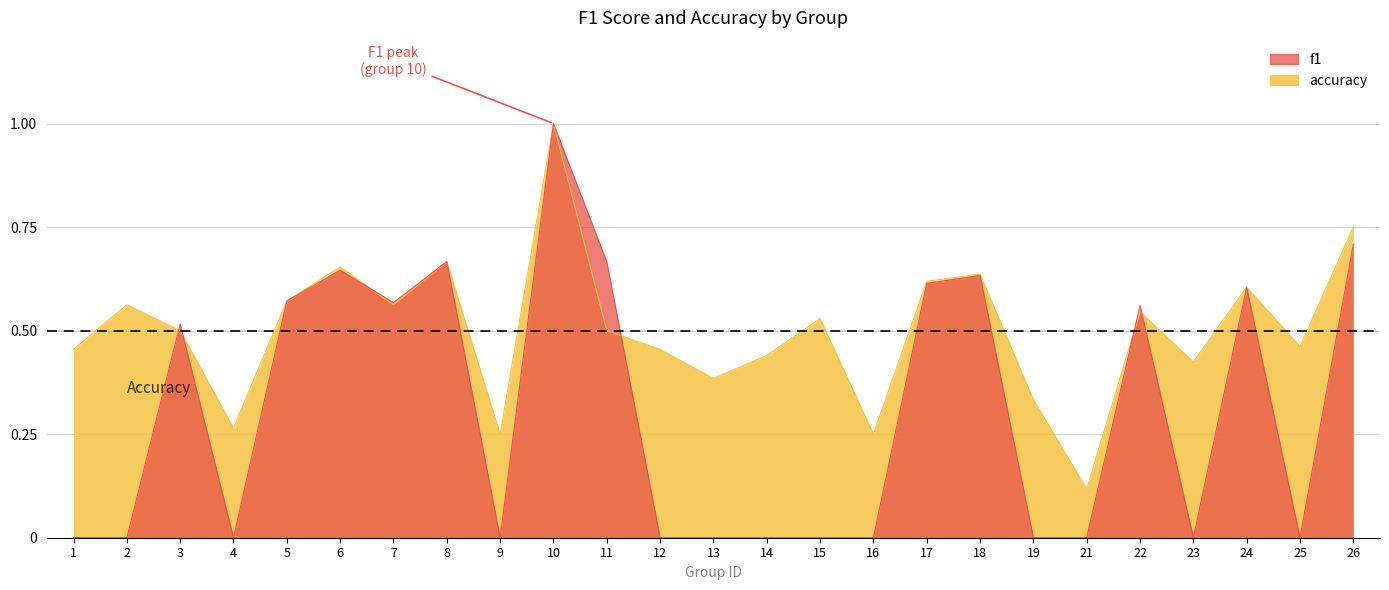

Which has a higher value, 19 or 6?

6